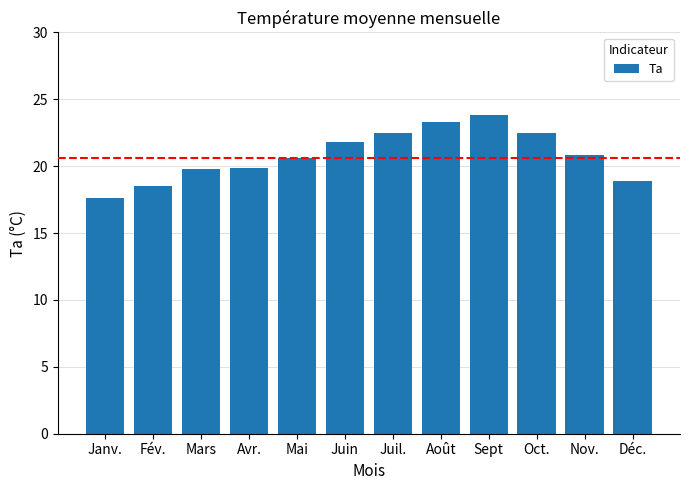

Approximately how many times larger is the value at Déc. compared to Oct.?

0.8